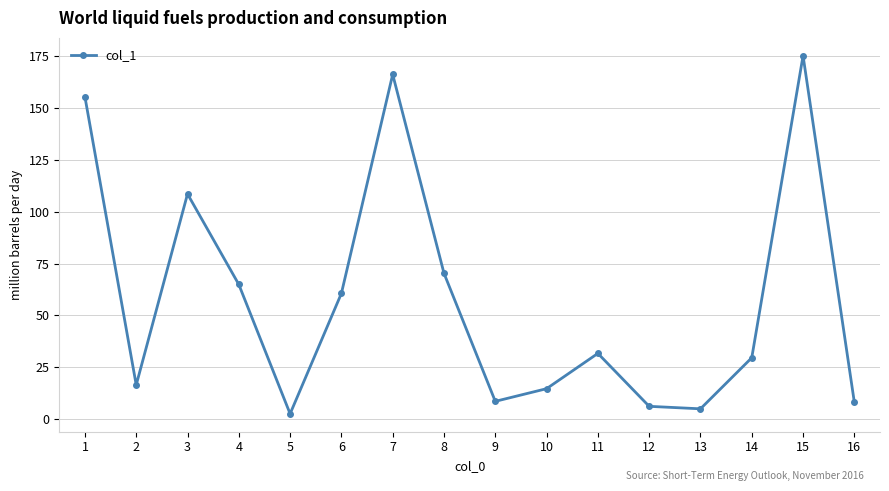

Which has a higher value, 16 or 13?

16